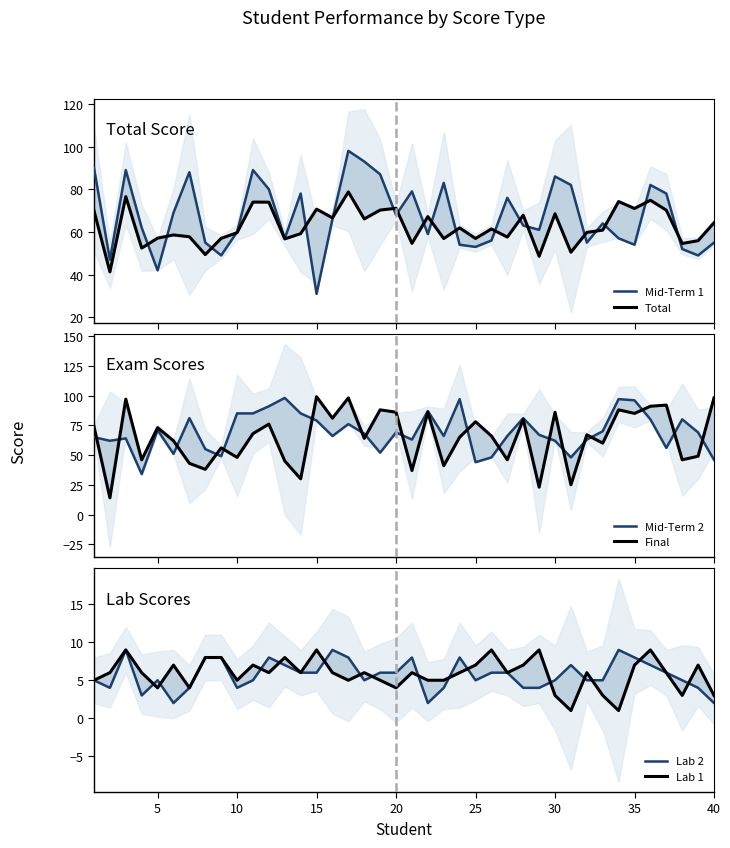

What is the lowest value of the Final series?

14.0